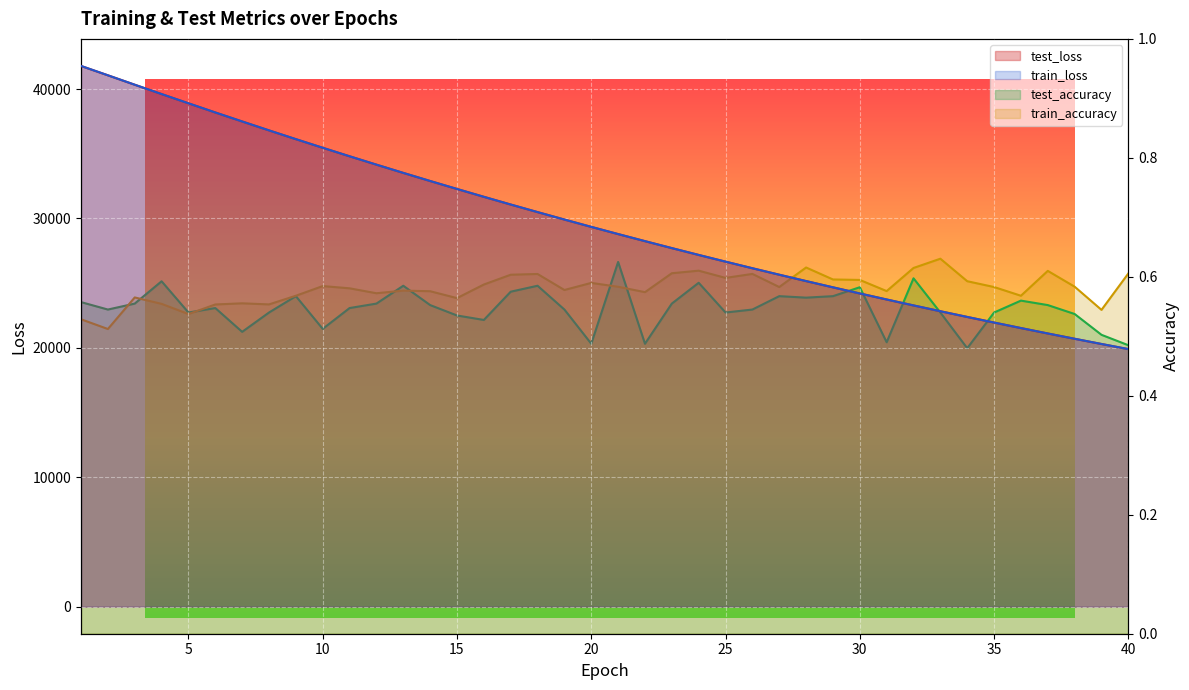

What is the total value across all series at 34?

44779.5